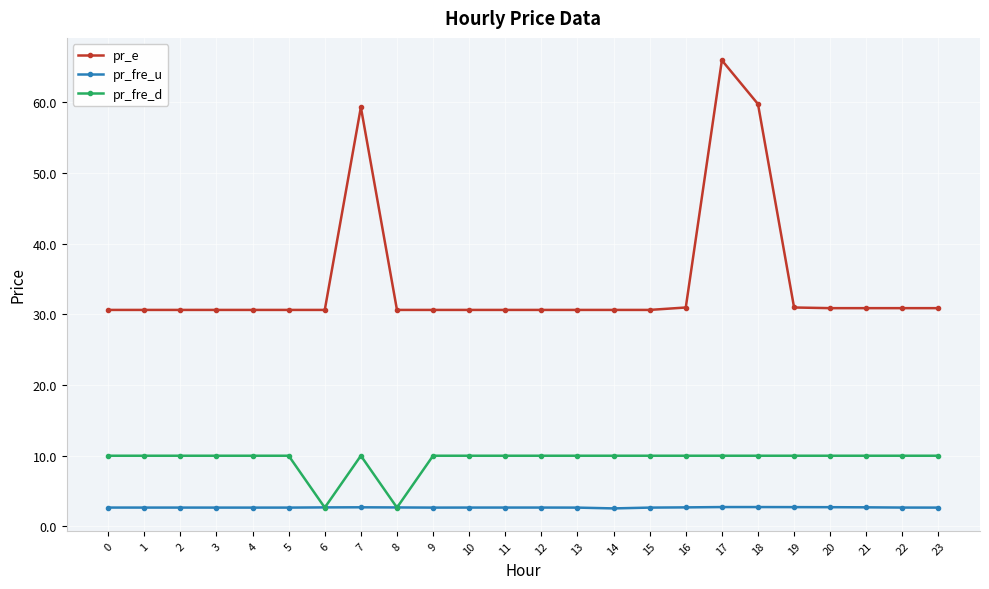

What is the total value across all series at 17?

78.7